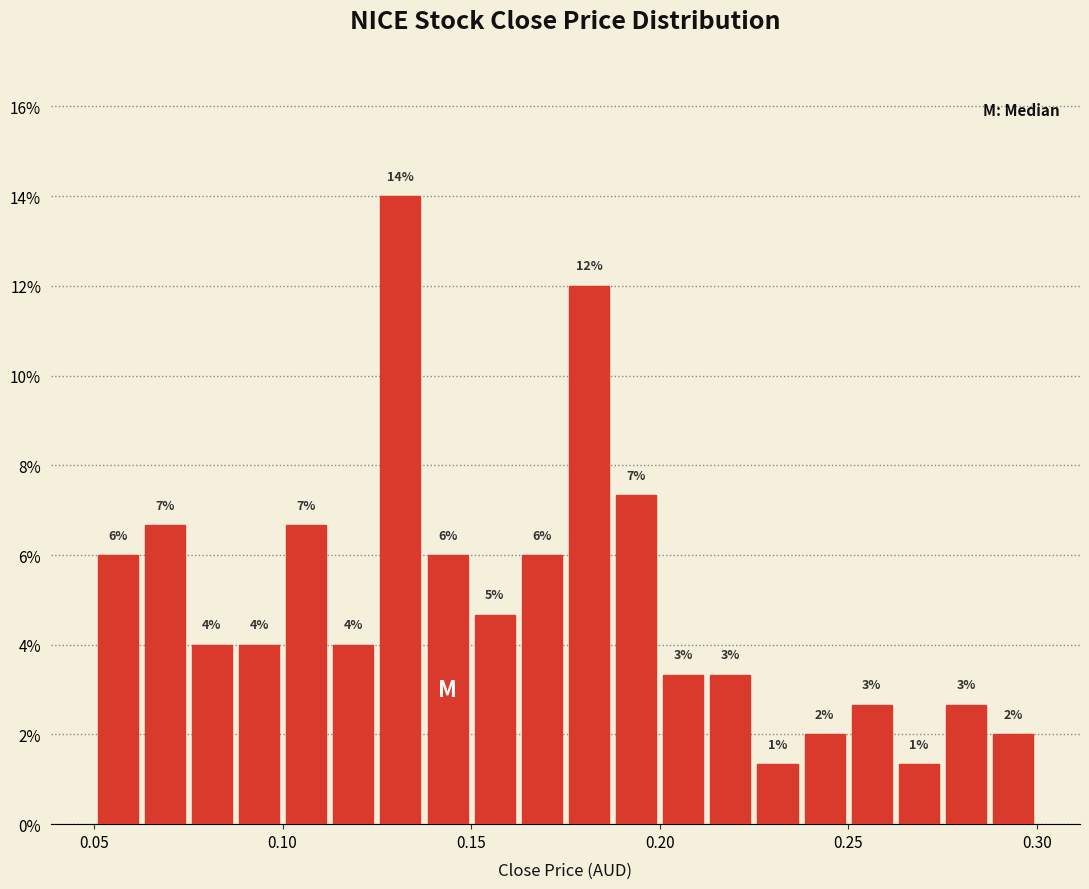

Read against the x-axis, roughly where is the centre of the tallest bar?

0.130